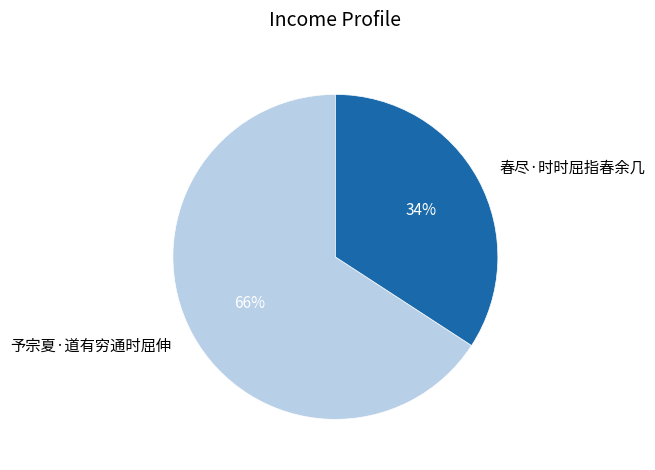

Which category has the biggest portion of the pie?

予宗夏·道有穷通时屈伸